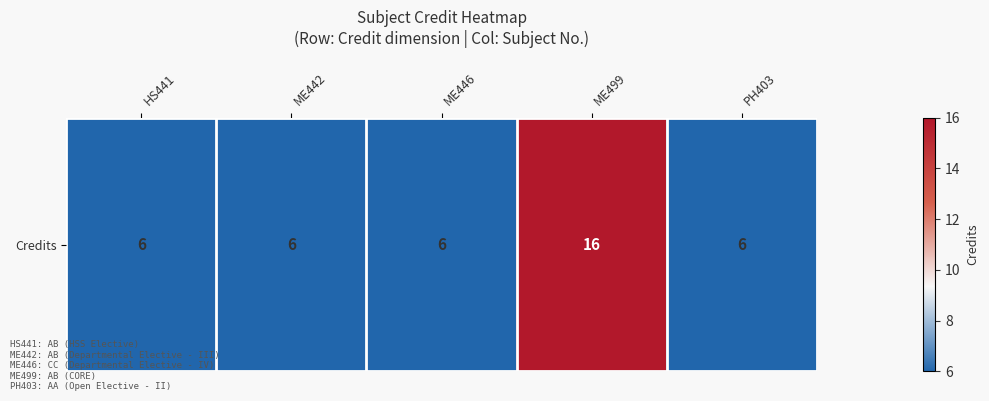

What is the average value?

8